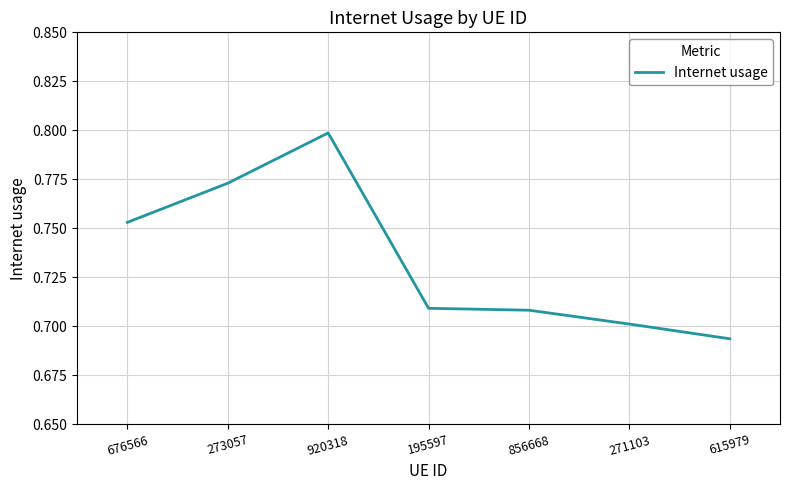

Where is the first local maximum?

920318